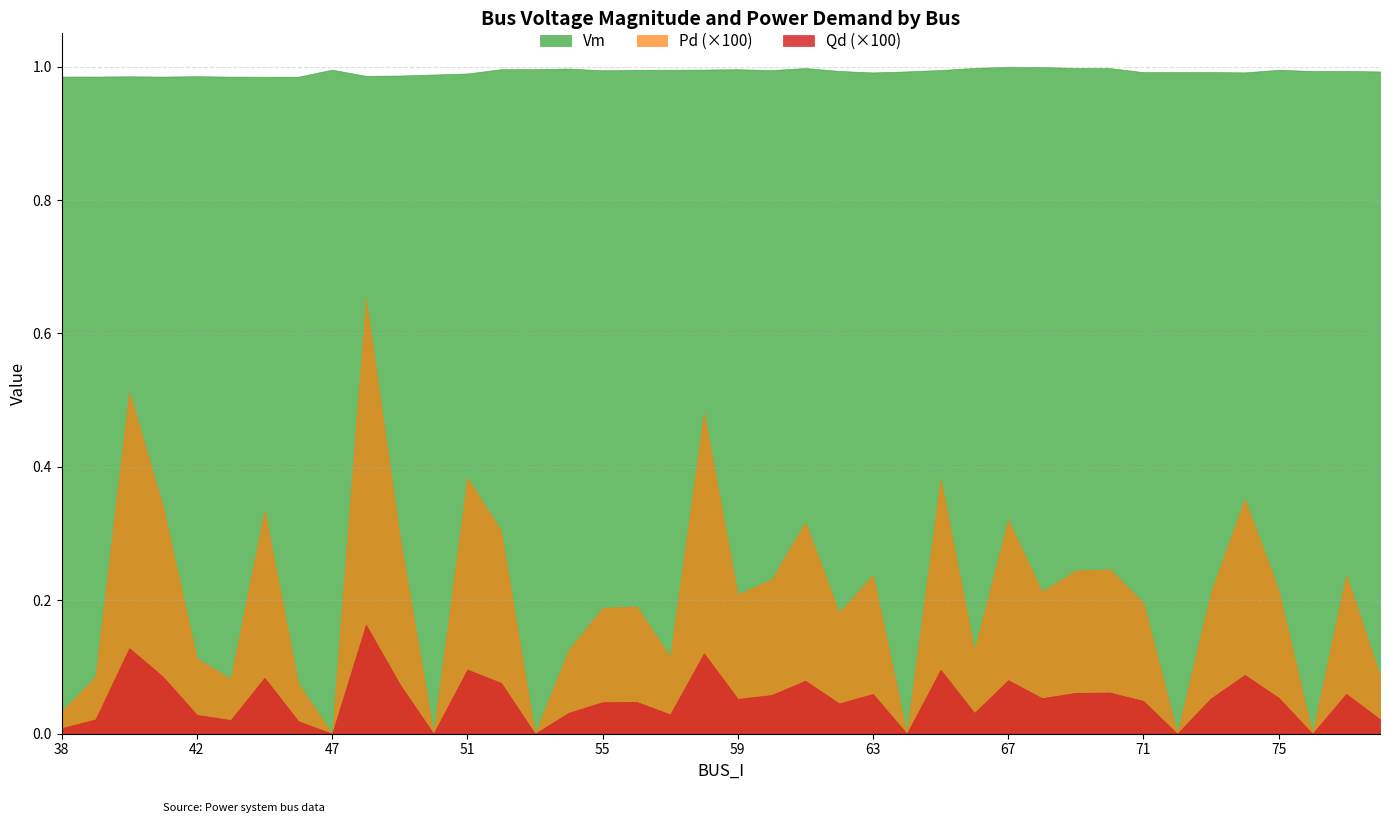

What is the difference between the highest and lowest values at 78?

1.0